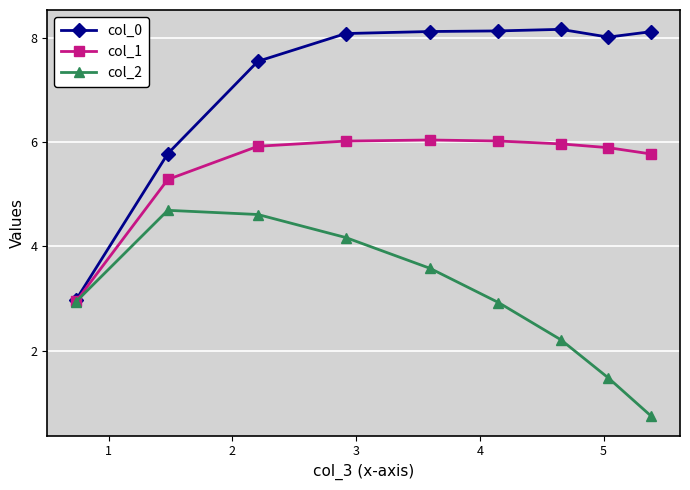

Rank the series by their maximum value, from highest to lowest.

col_0, col_1, col_2